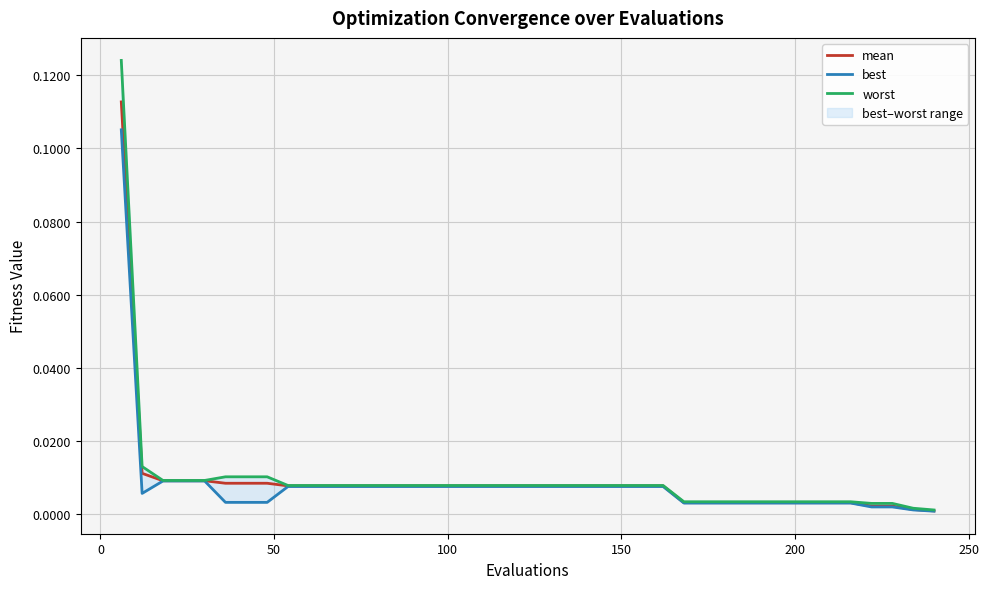

Does the chart have visible grid lines?

Yes